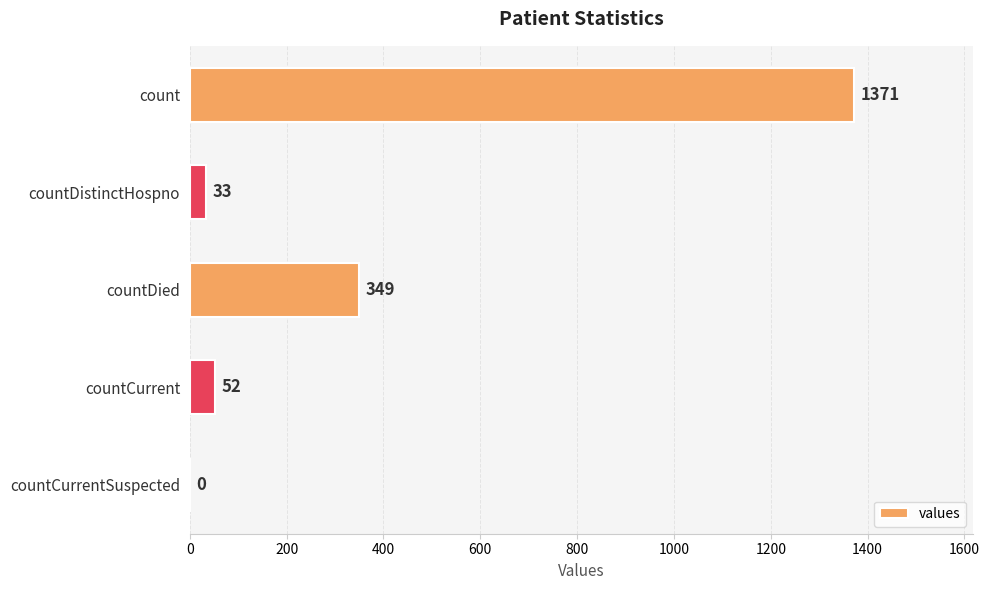

What is the sum of all values?

1805